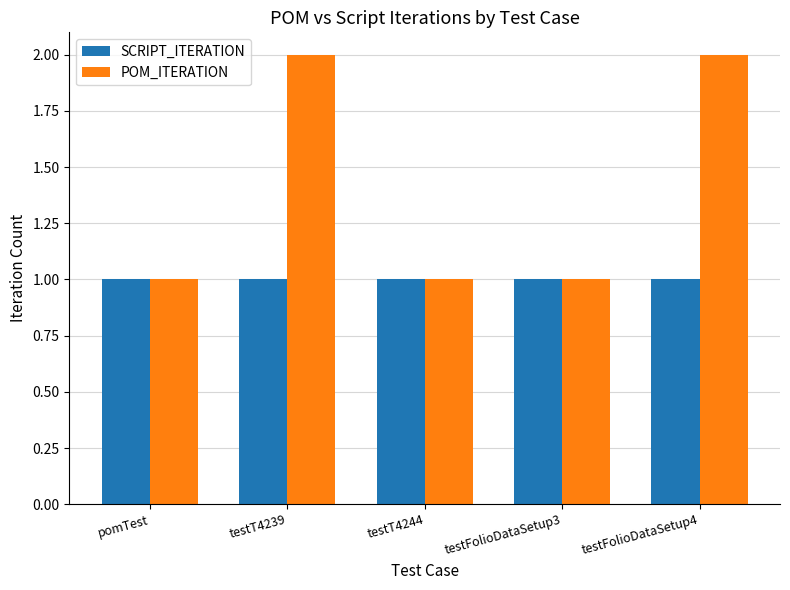

List the series in order of their overall mean, lowest first.

SCRIPT_ITERATION, POM_ITERATION